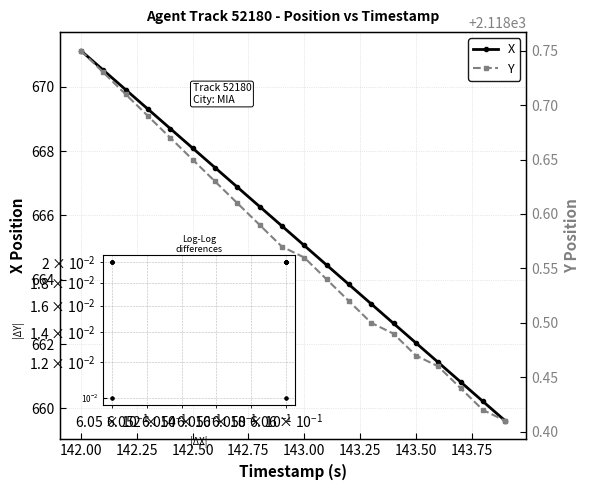

What is the value of the Y point at the 18th from the left?

2118.4